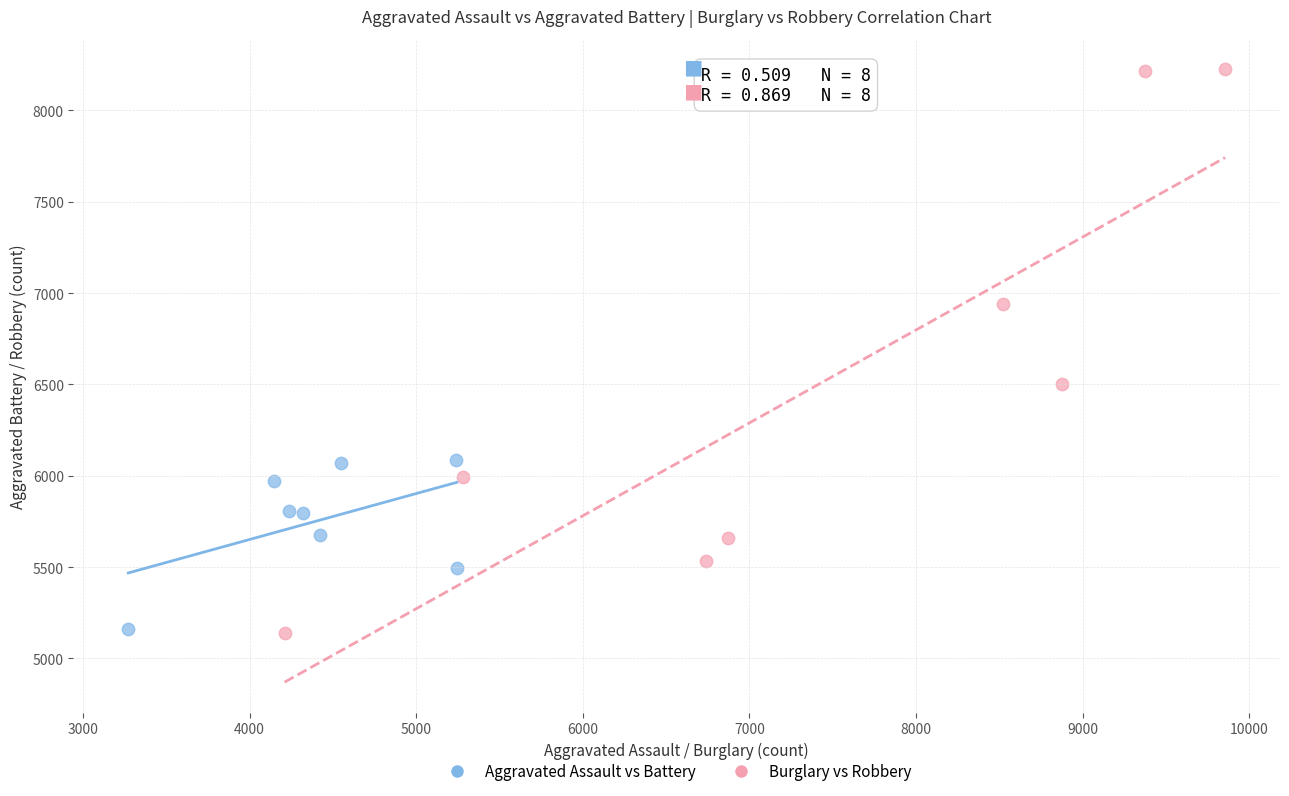

Which series reaches the maximum Y coordinate?

Burglary vs Robbery